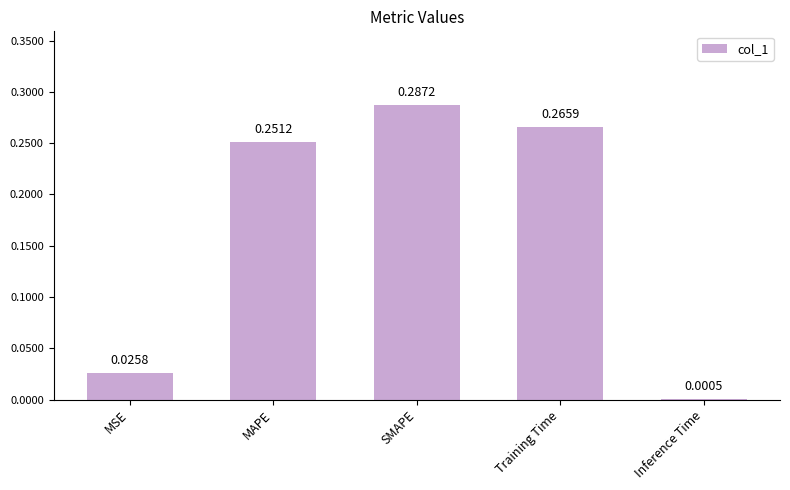

What is the sum of all values?

0.8